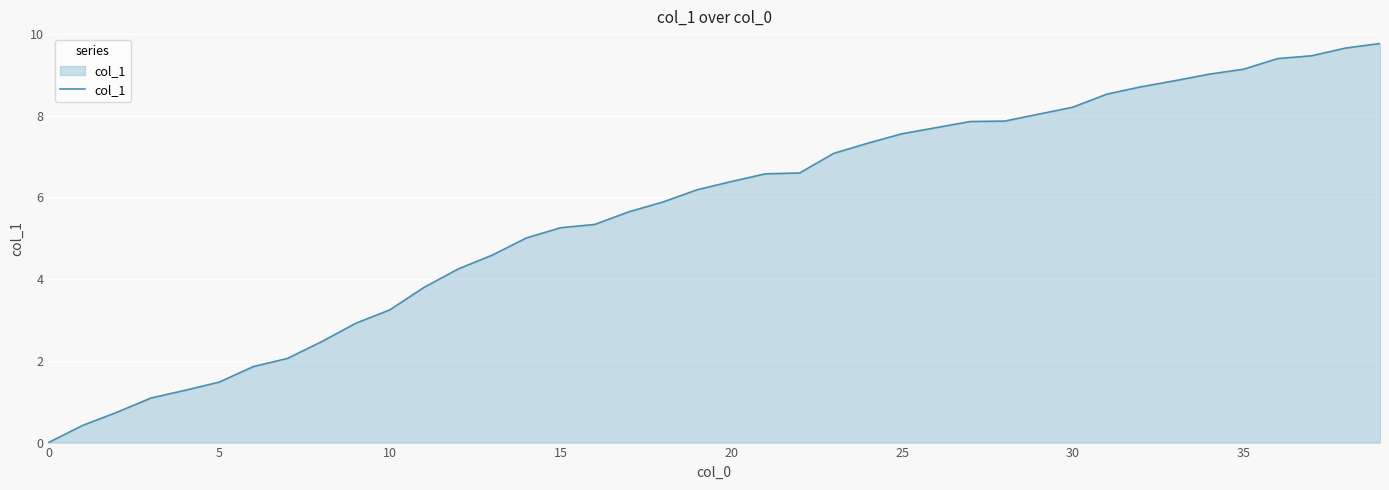

What is the maximum value shown in the chart?

9.8